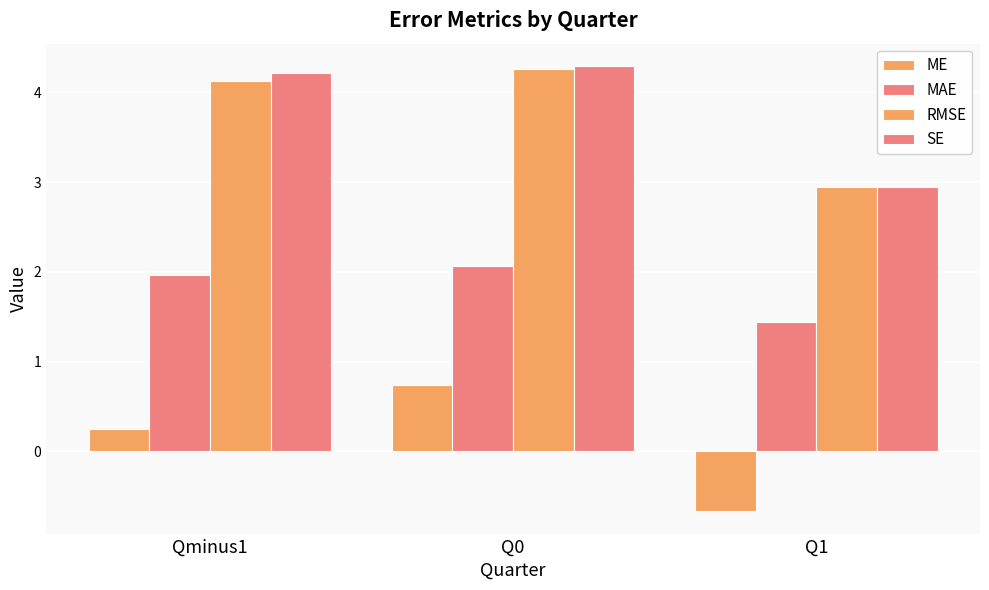

How many bars are there in each group?

4